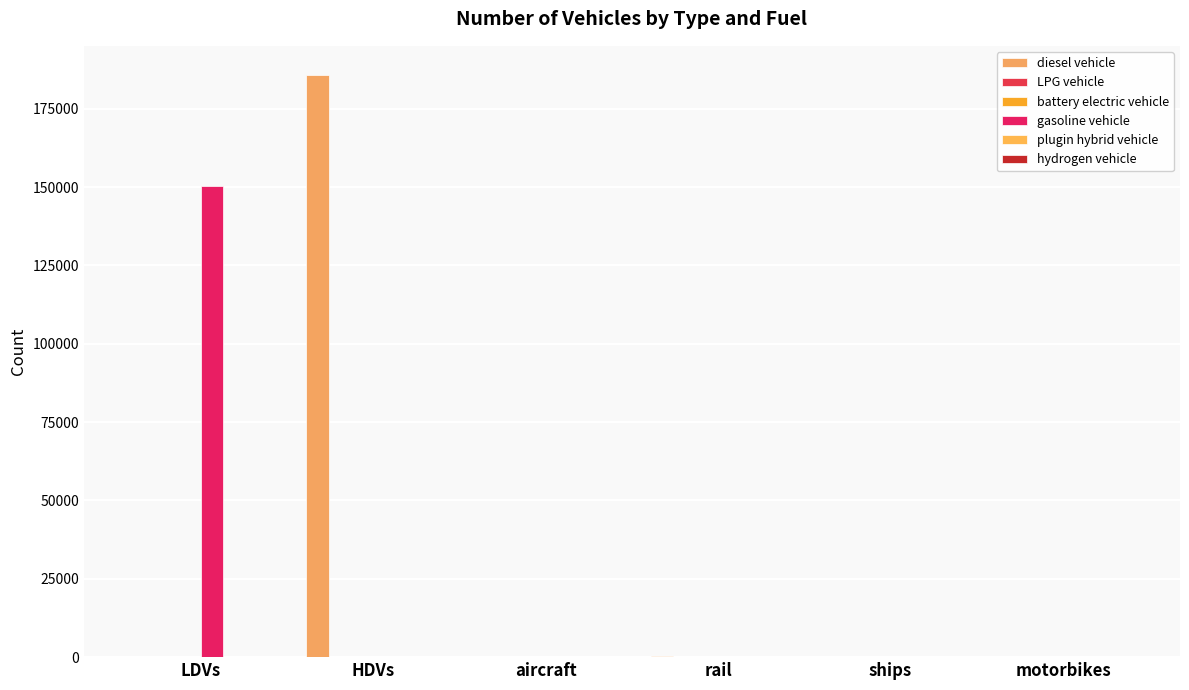

What position from the right is HDVs?

5